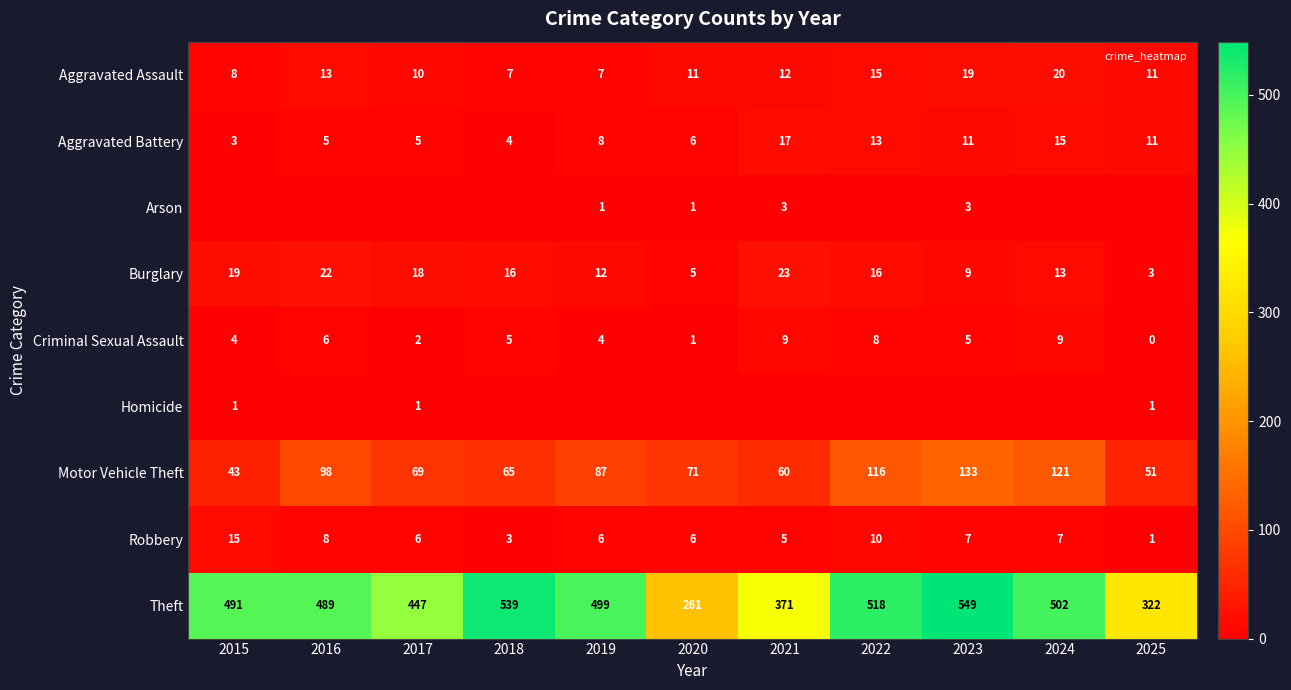

What is the minimum value for Theft?

261